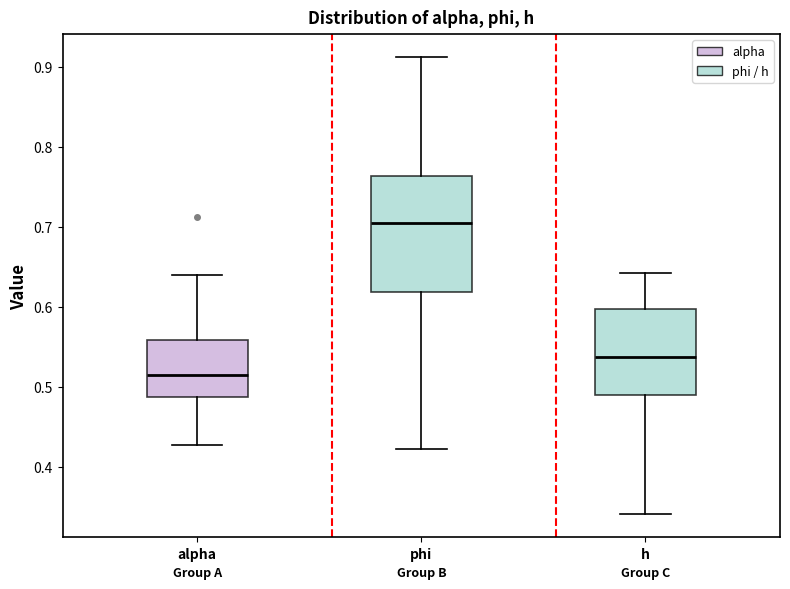

Reading left to right, read every box against the y-axis: the position of its median line, the range the box covers, and the ends of its whiskers. The values are not printed on the chart, so give them approximately, as read against the axis.

alpha: median 0.52, box 0.49 to 0.56, whiskers 0.43 to 0.64
phi: median 0.70, box 0.62 to 0.76, whiskers 0.42 to 0.91
h: median 0.54, box 0.49 to 0.60, whiskers 0.34 to 0.64